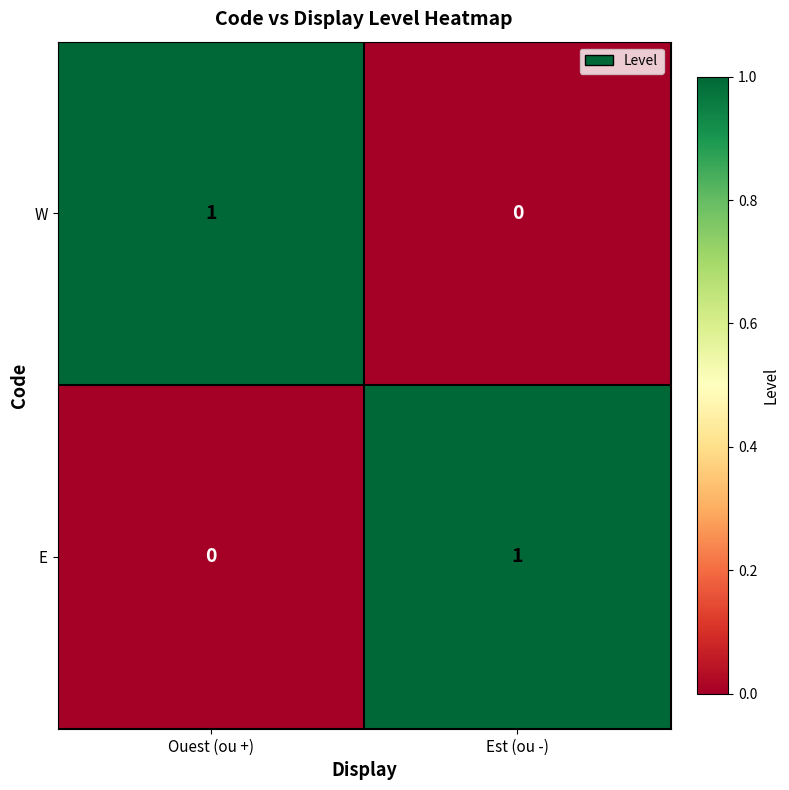

Reading left to right, extract all data points from this chart.

W: Ouest (ou +)=1	Est (ou -)=0
E: Ouest (ou +)=0	Est (ou -)=1